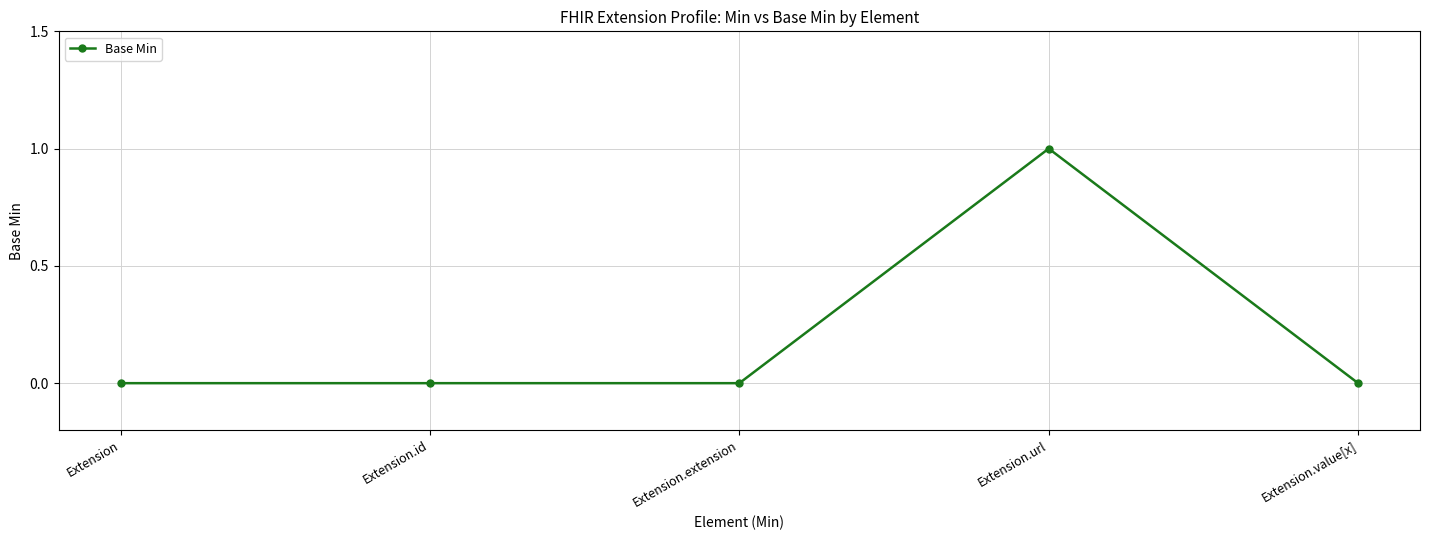

Is this an area chart (filled region under the line)?

No